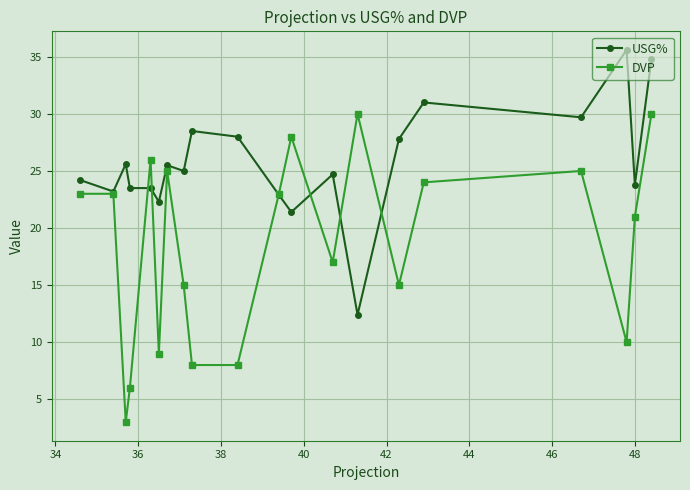

What is the minimum value for DVP?

3.0